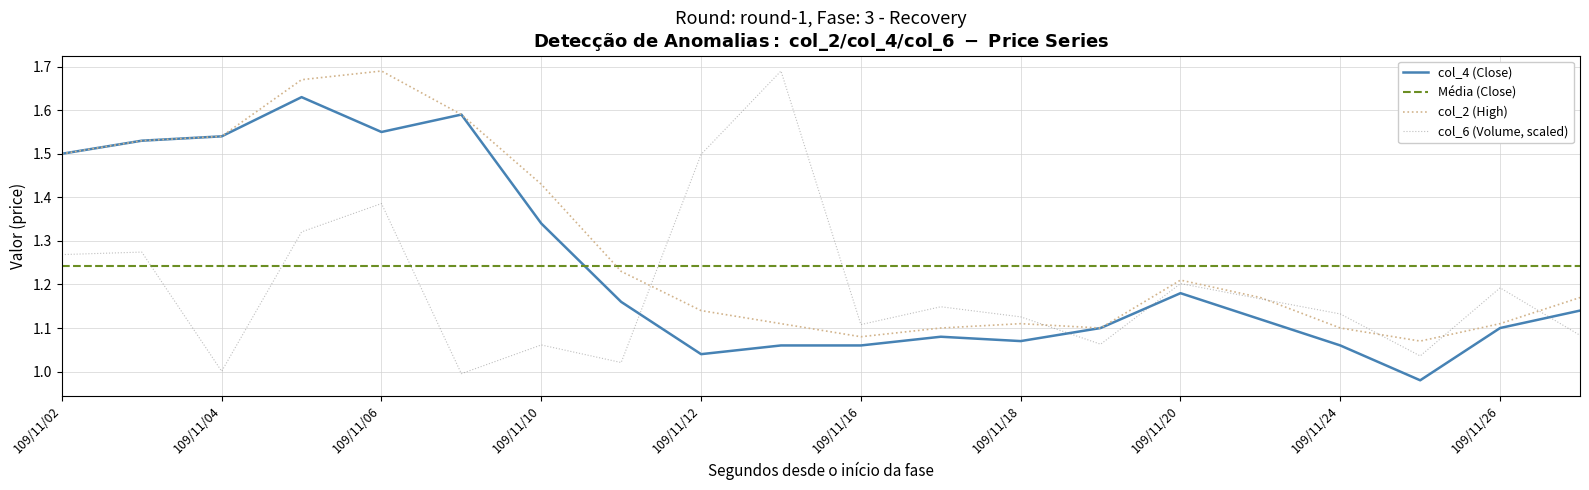

True or false: col_6 (Volume, scaled) has a value of 0.7 at 109/11/20.

False